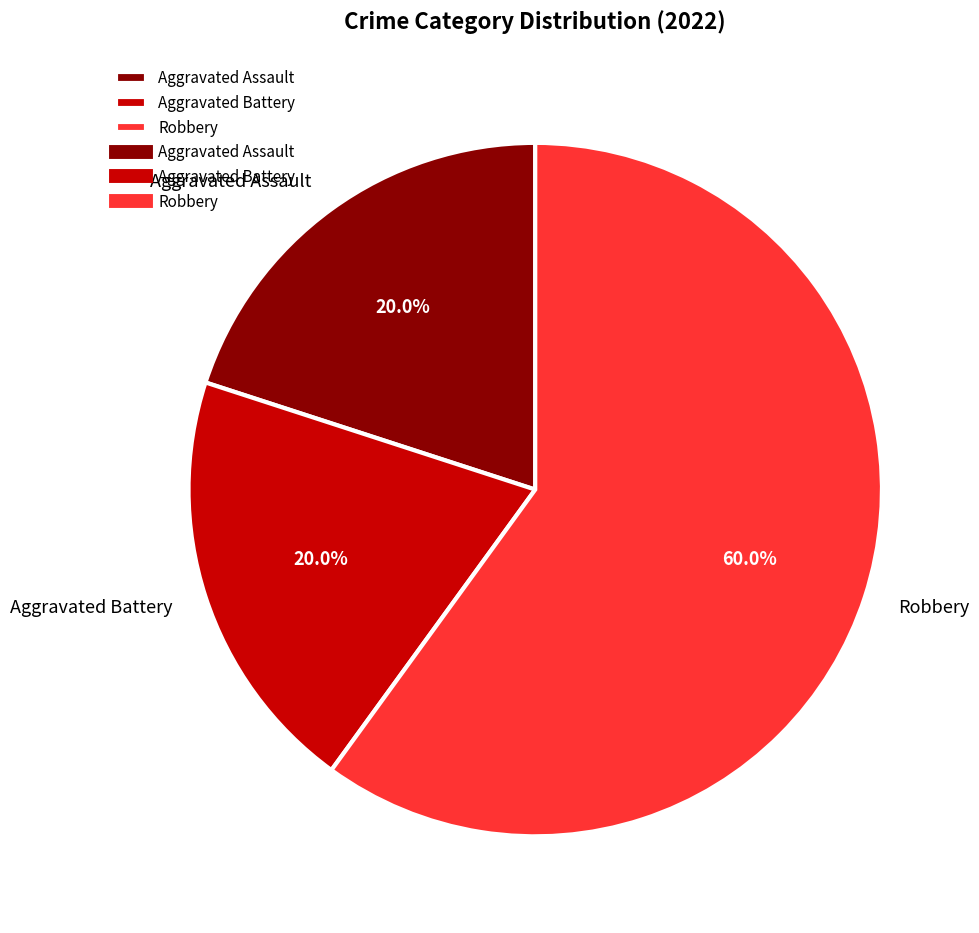

Does Robbery represent more than half of the total?

Yes